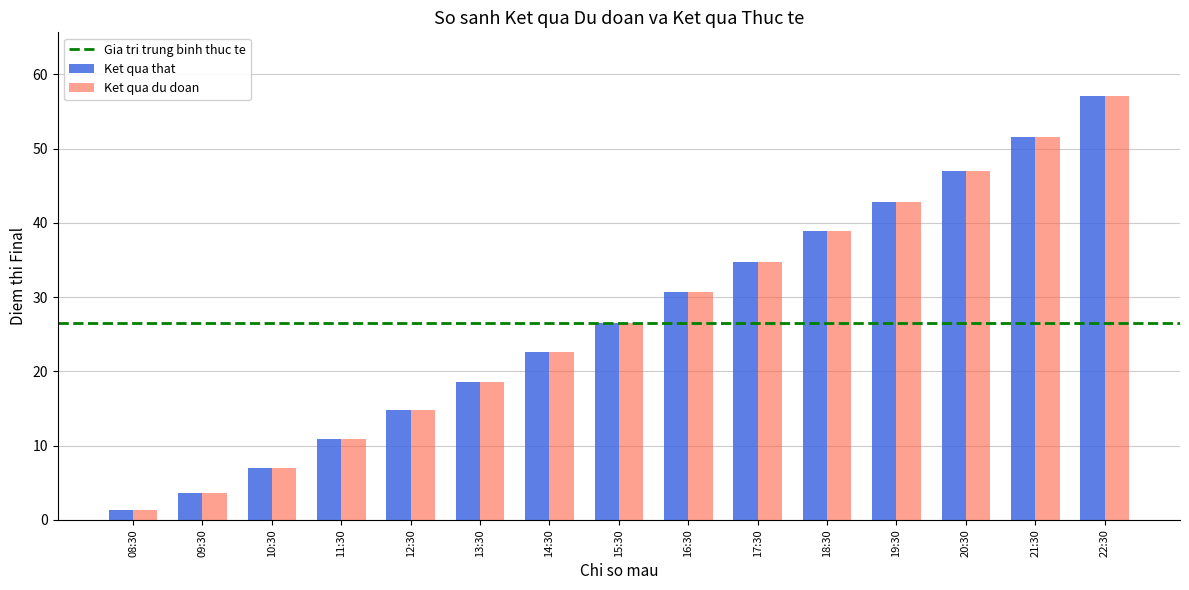

The Ket qua that series shows 38.9 at 18:30. True or false?

True